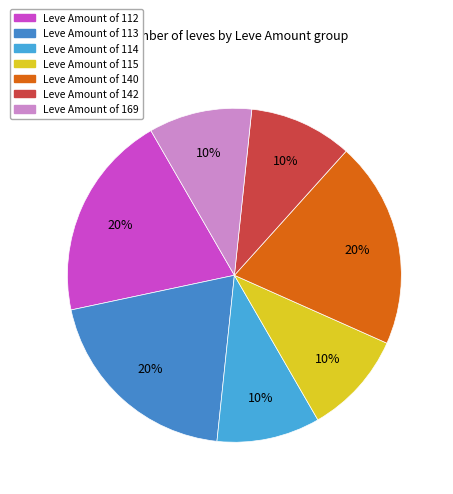

How many slices are in this pie chart?

7